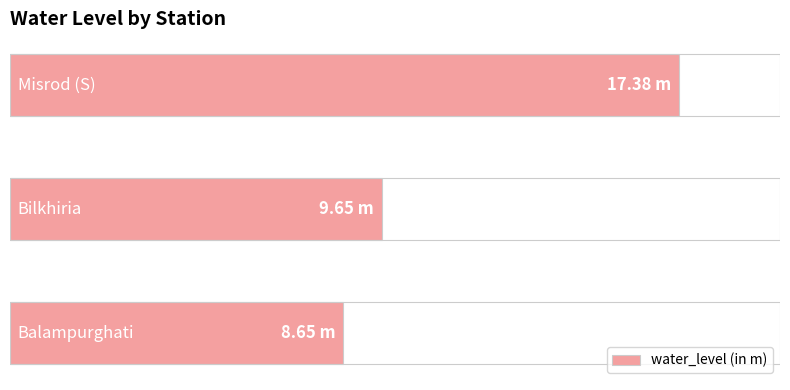

Are the bars horizontal?

Yes